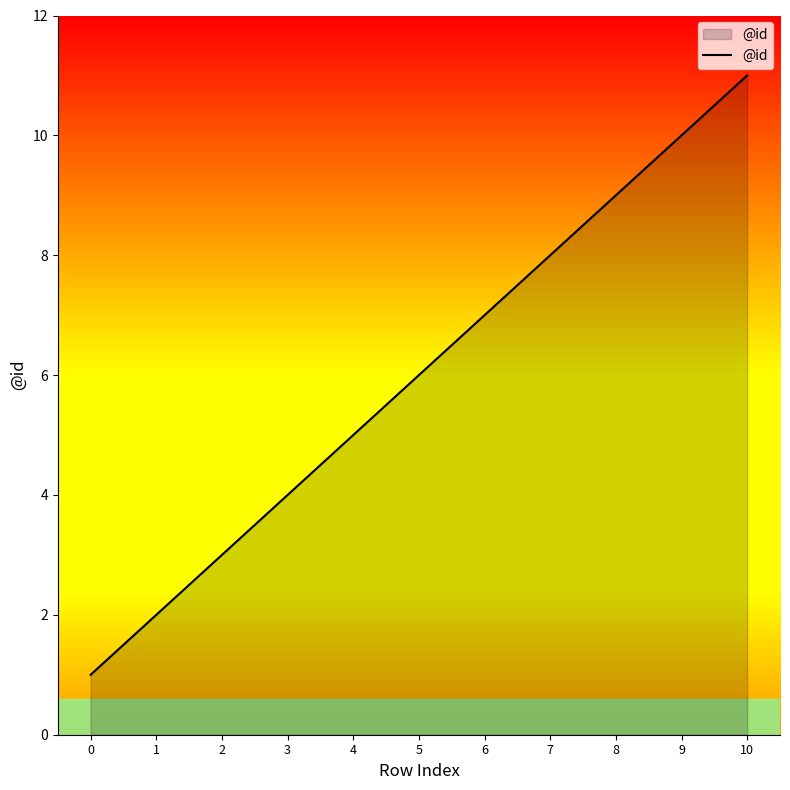

At which category does the chart reach its peak across all series?

10